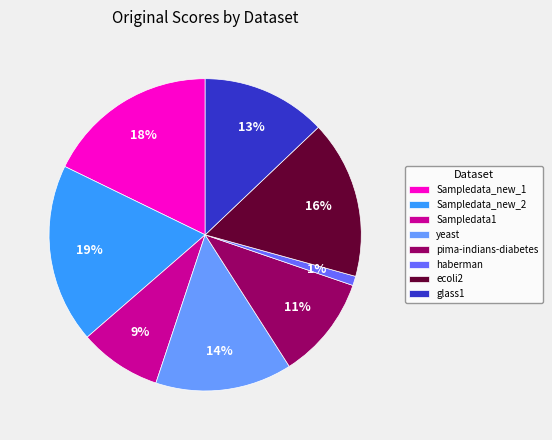

To the nearest percent, what is the difference between the largest and smallest slice percentages?

18%